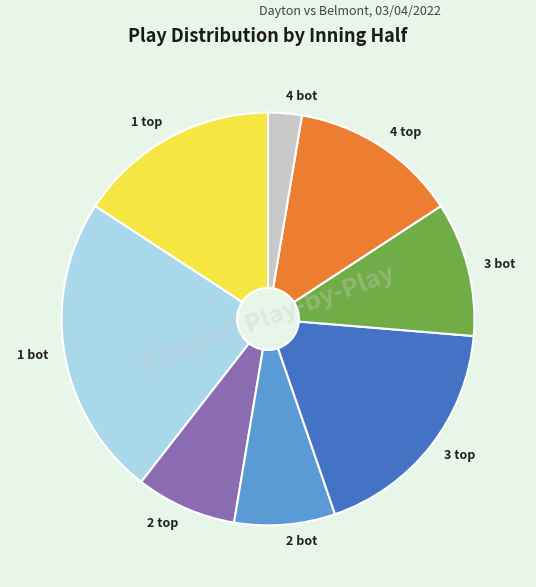

What is the smallest slice in the pie chart?

4 bot